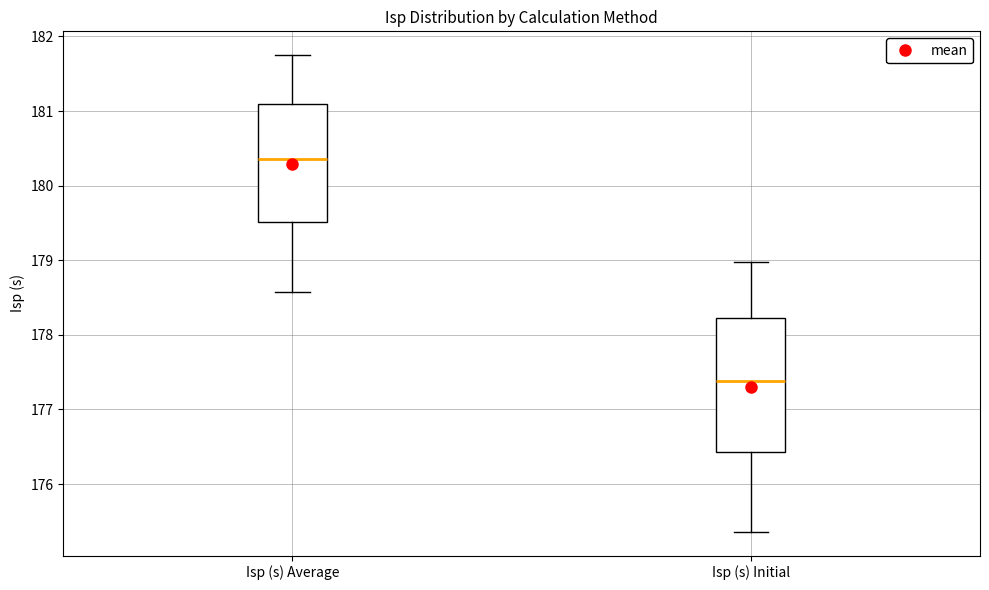

Reading left to right, transcribe this box plot: for each box, give where its median line is, the range the box spans, and where its two whiskers end, as read against the y-axis. The values are not printed on the chart, so give them approximately, as read against the axis.

Isp (s) Average: median 180.4, box 179.5 to 181.1, whiskers 178.6 to 181.7
Isp (s) Initial: median 177.4, box 176.4 to 178.2, whiskers 175.4 to 179.0